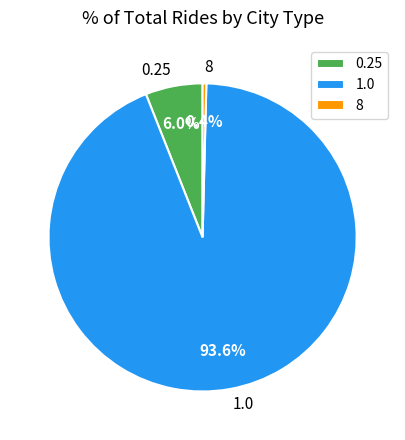

Which category has the smallest portion of the pie?

8